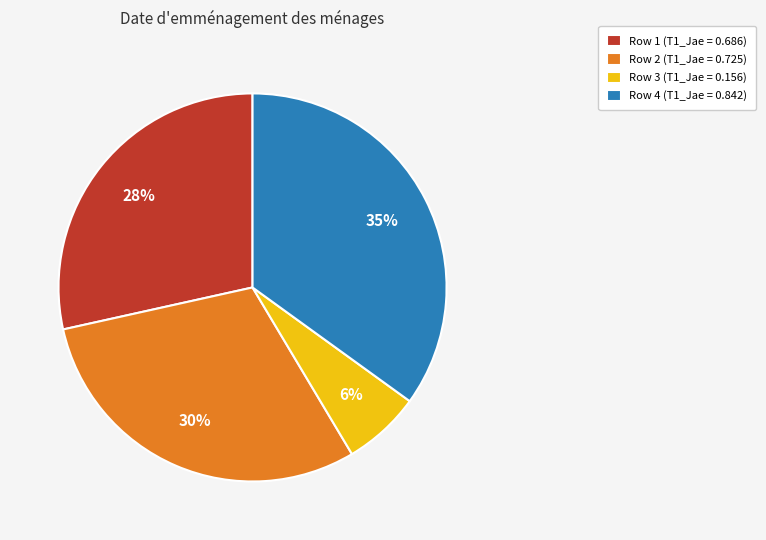

What is the largest slice in the pie chart?

Row 4 (T1_Jae = 0.842)